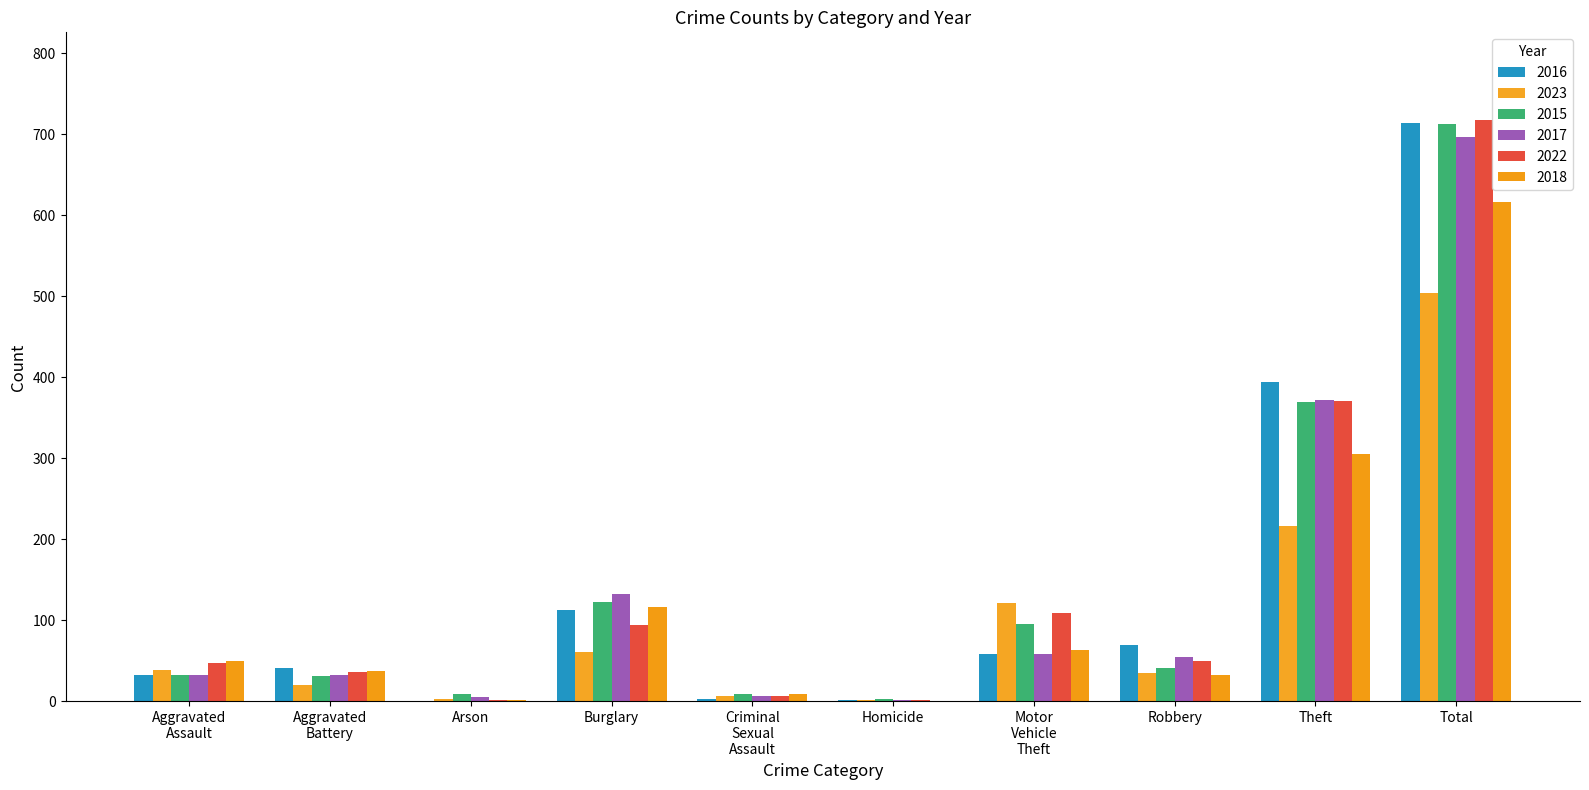

What is the sum of the 2017 values at Homicide and Theft?

374